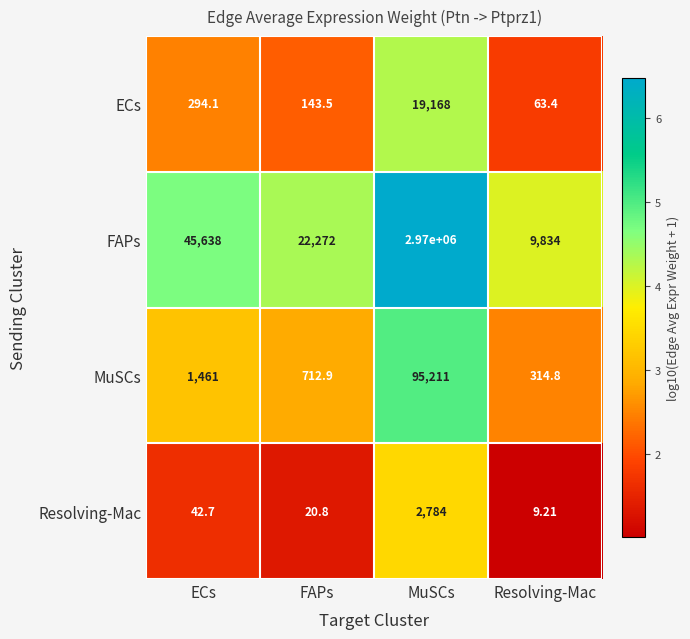

Count the number of data series in this chart.

4